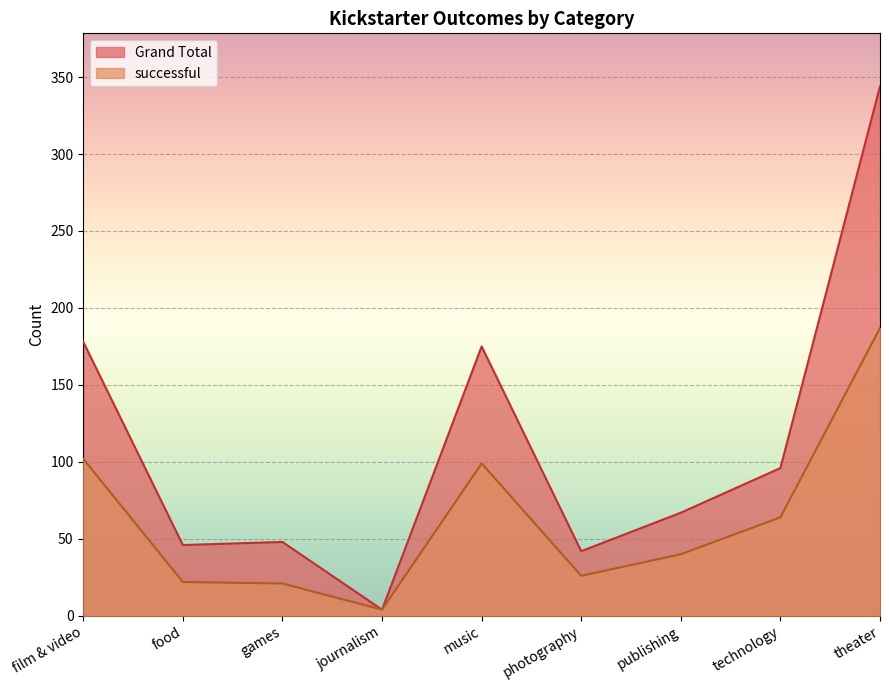

Read the successful value at technology.

64